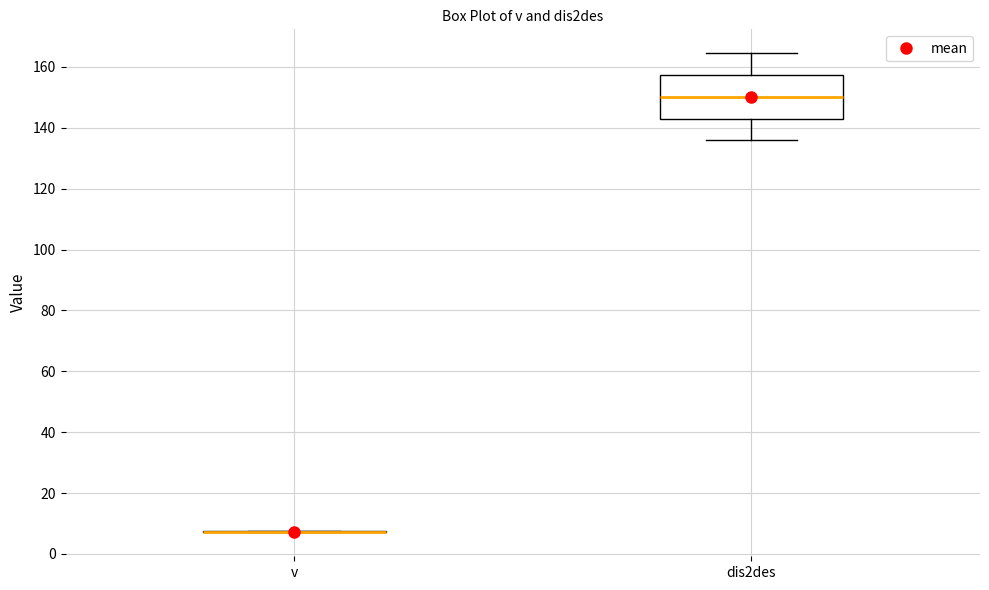

Where is the lower edge of the box for dis2des on the y-axis? The values are not printed on the chart, so give them approximately, as read against the axis.

144